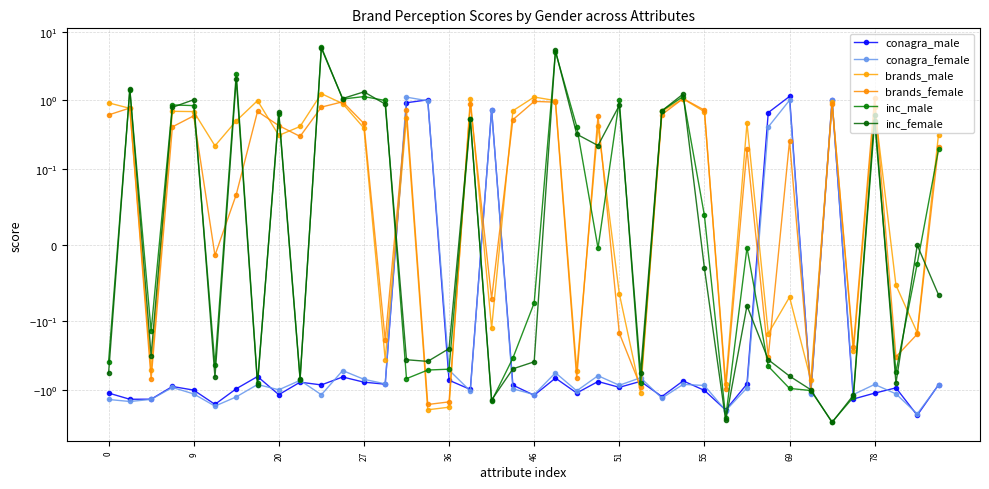

True or false: conagra_male and inc_male cross at least once.

True